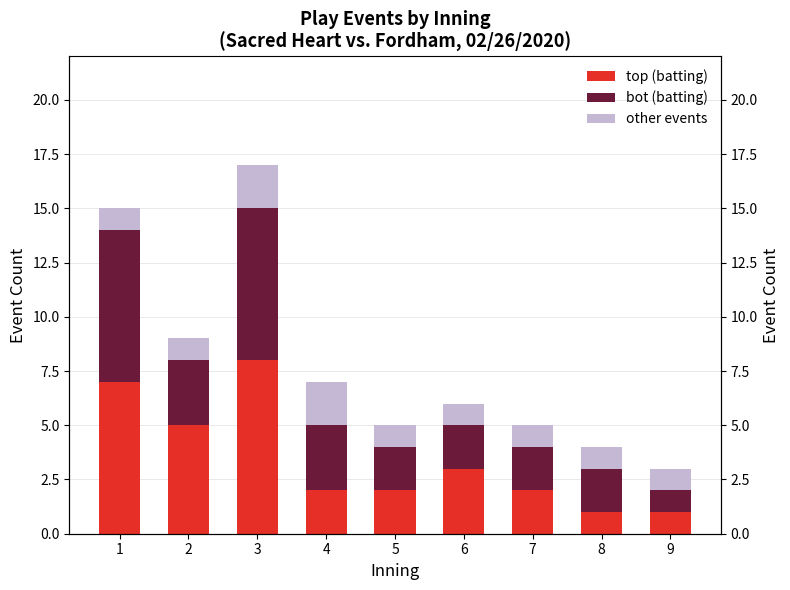

Which series has the largest range (max minus min)?

top (batting)